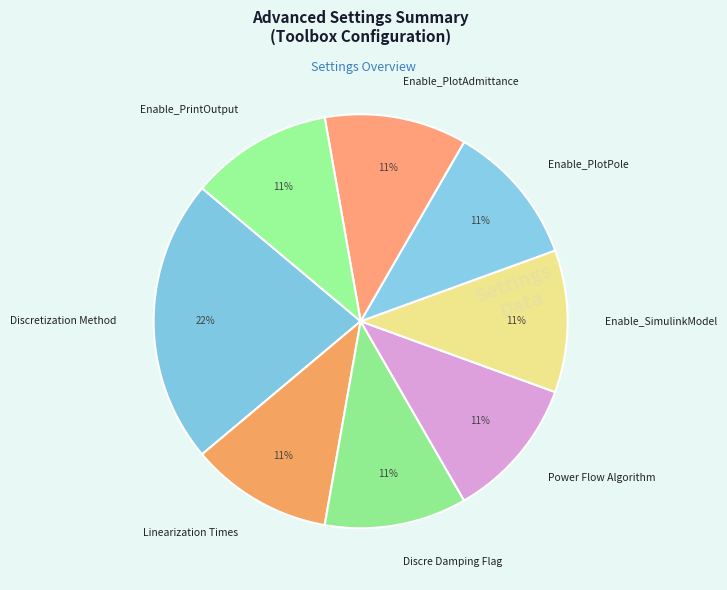

How many slices are in this pie chart?

8